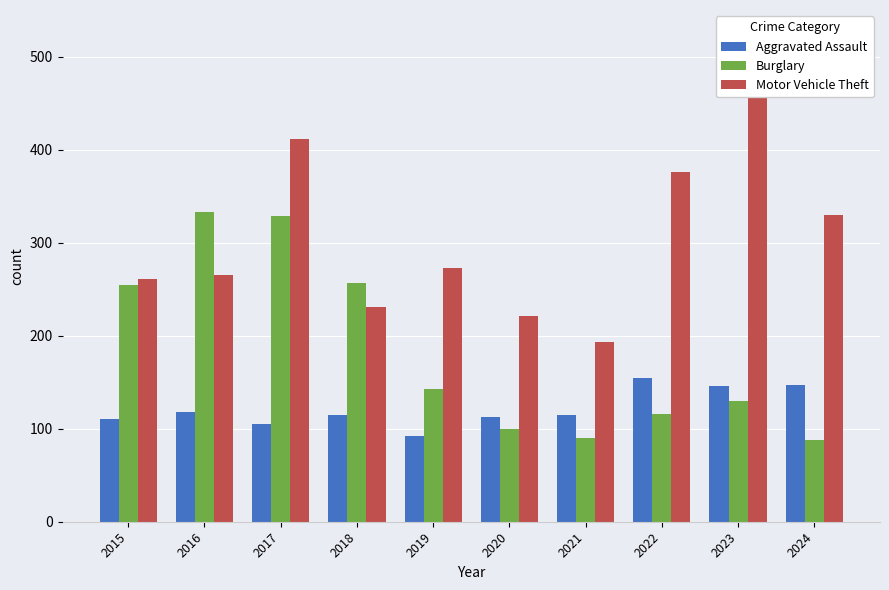

The Aggravated Assault series shows 115 at 2018. True or false?

True